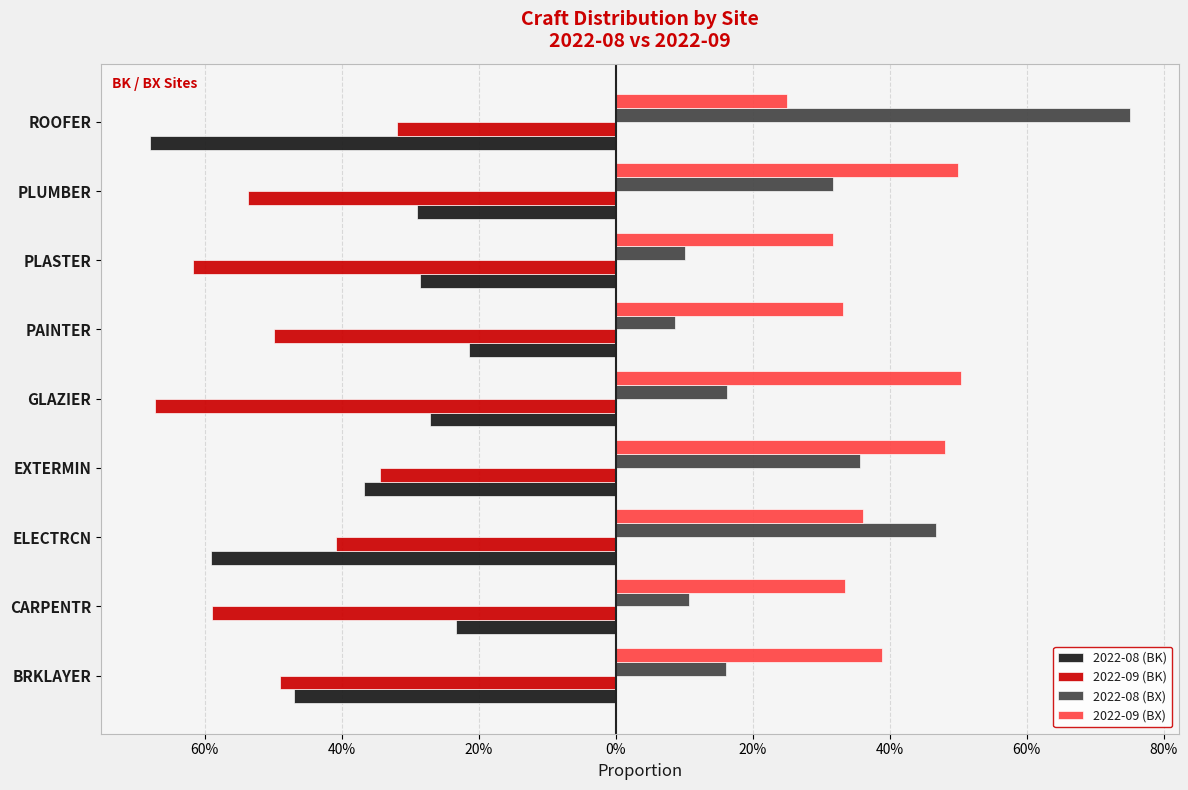

What are all the series names shown in the legend?

2022-08 (BK), 2022-09 (BK), 2022-08 (BX), 2022-09 (BX)